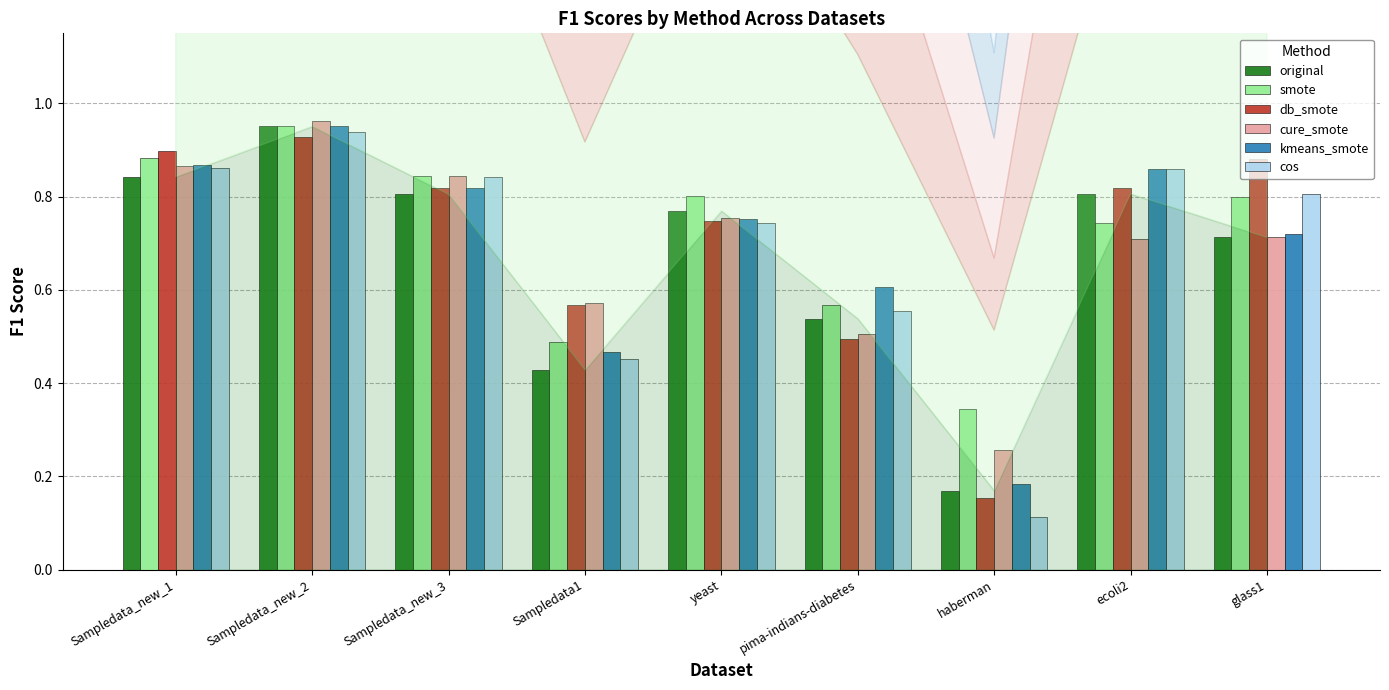

At which label does original reach its peak?

Sampledata_new_2